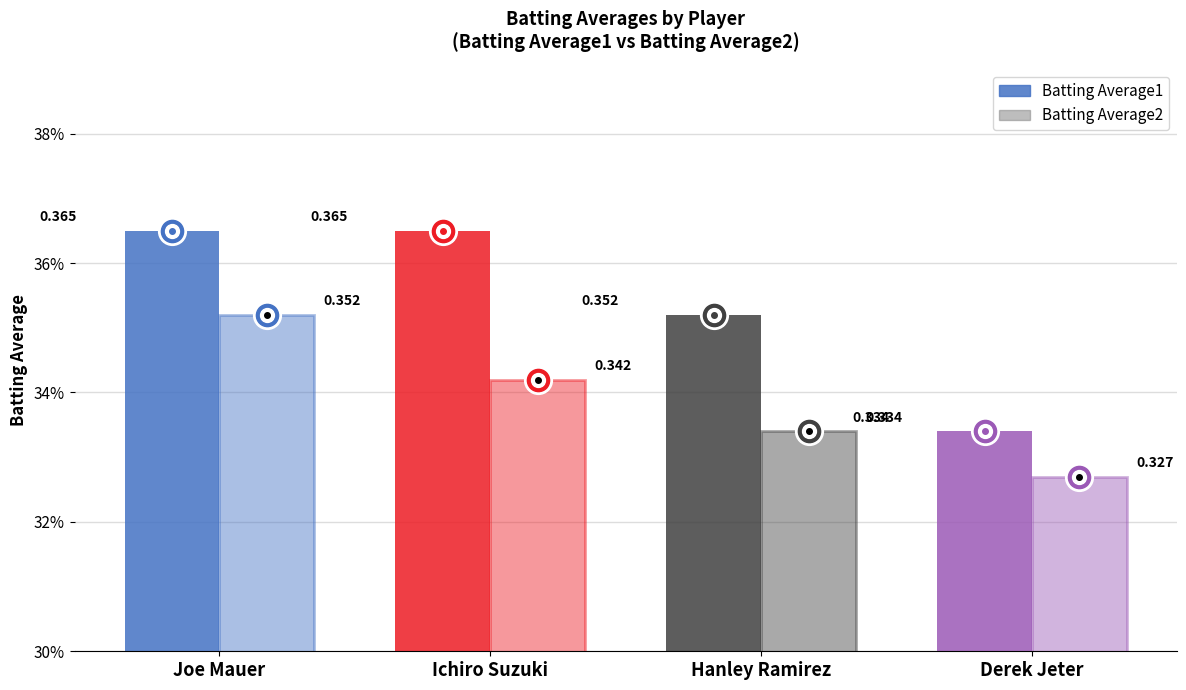

Is it true that Batting Average2 equals 0.2 at Derek Jeter?

False